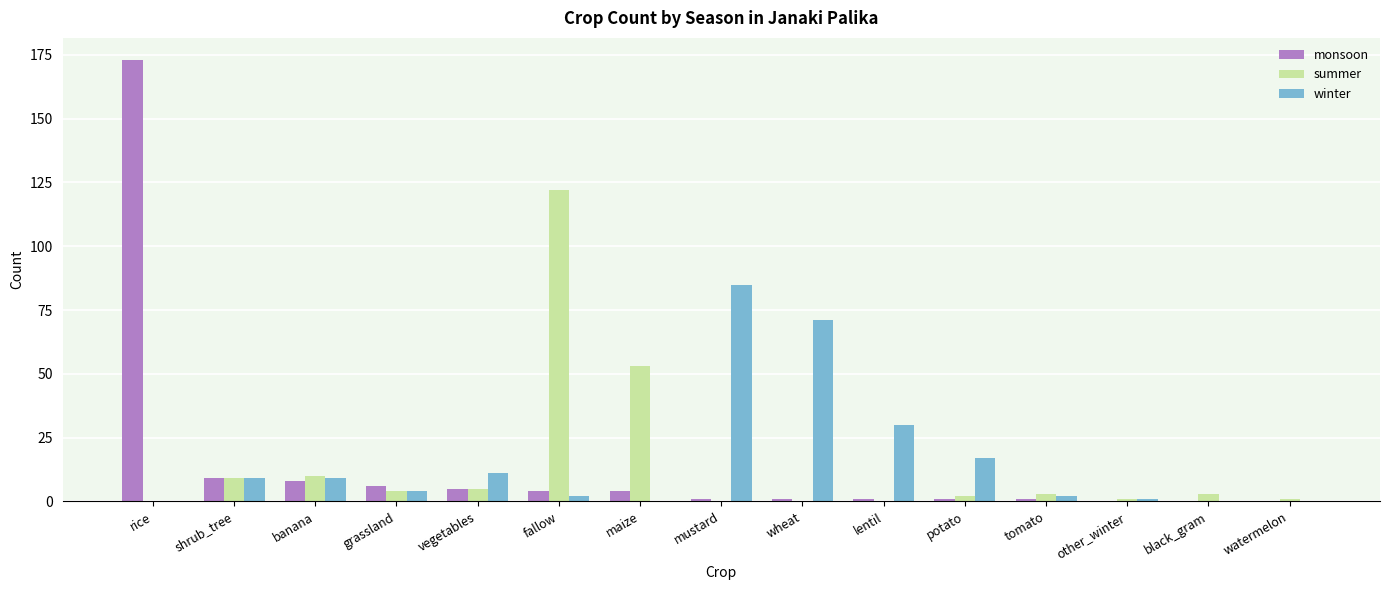

Reading right to left, what are all the values shown in this chart?

monsoon: 0	0	0	1	1	1	1	1	4	4	5	6	8	9	173
summer: 1	3	1	3	2	0	0	0	53	122	5	4	10	9	0
winter: 0	0	1	2	17	30	71	85	0	2	11	4	9	9	0